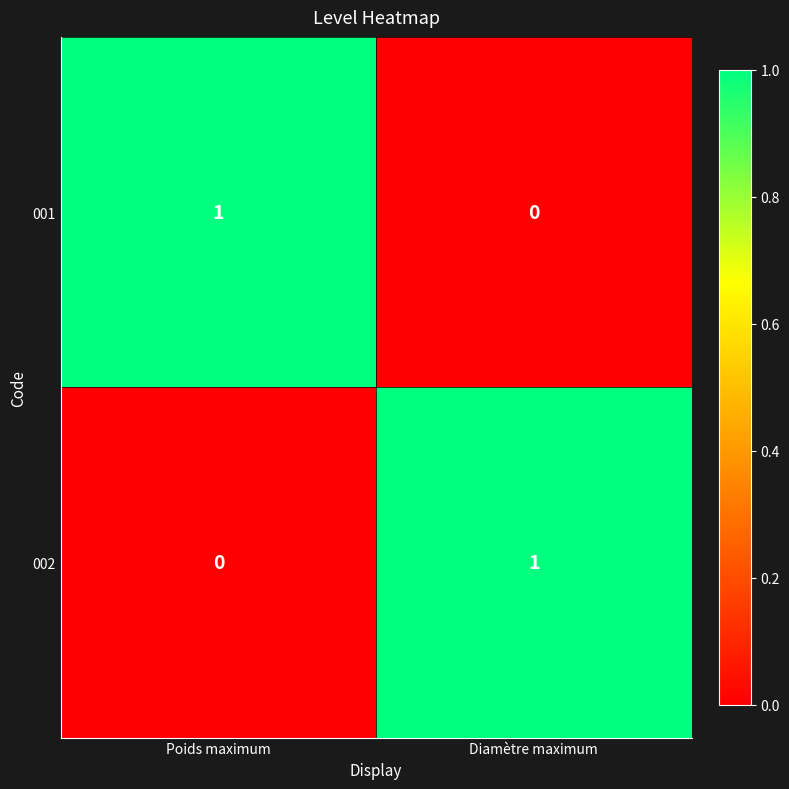

Rank the series at Diamètre maximum from lowest to highest value.

001, 002